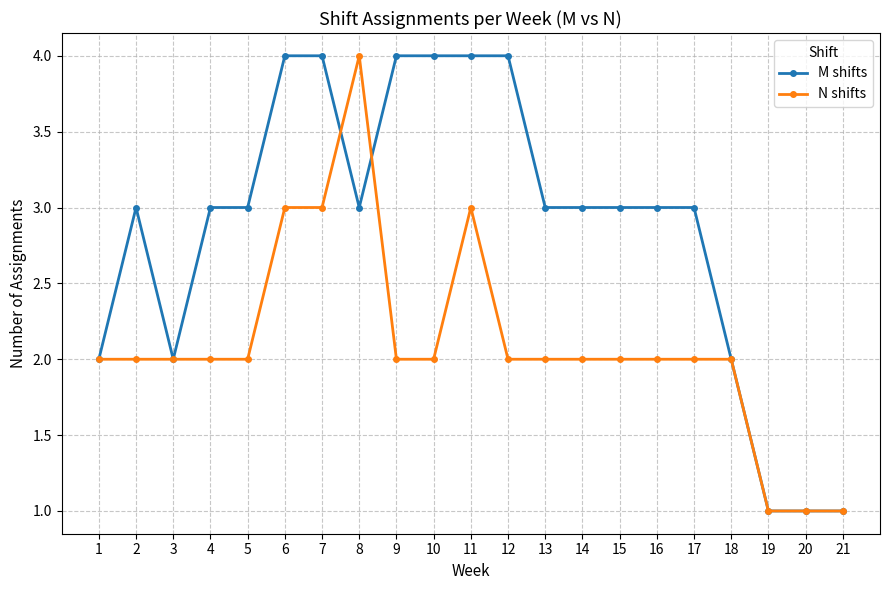

True or false: M shifts and N shifts cross at least once.

True